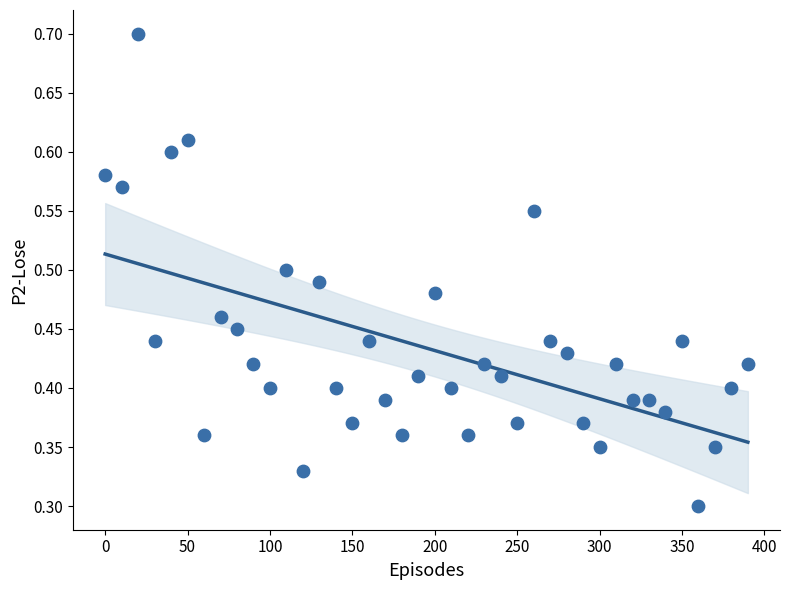

What is the range of X values (max minus min)?

390.0